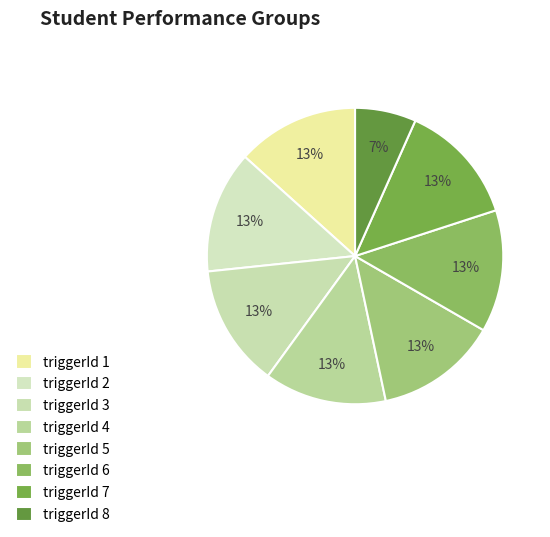

How many segments does this pie chart have?

8